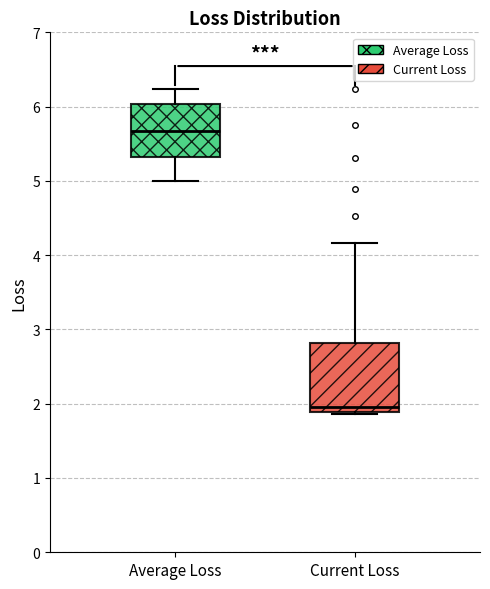

Which box is the tallest, from its lower edge to its upper edge?

Current Loss